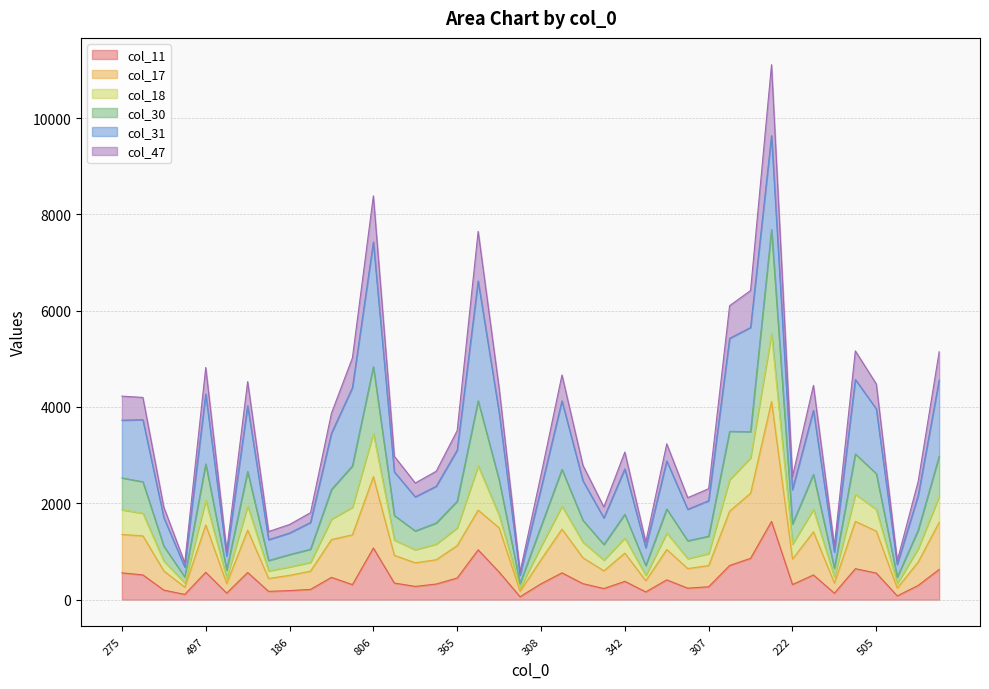

What is the spread (max minus min) of values at 267?

2162